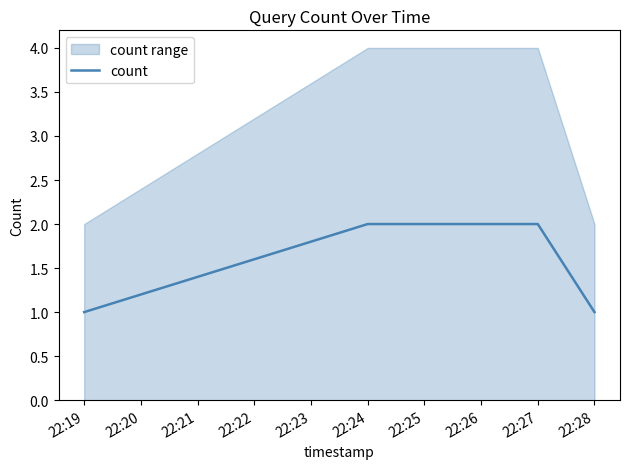

Which category has the lowest value across all series?

22:19